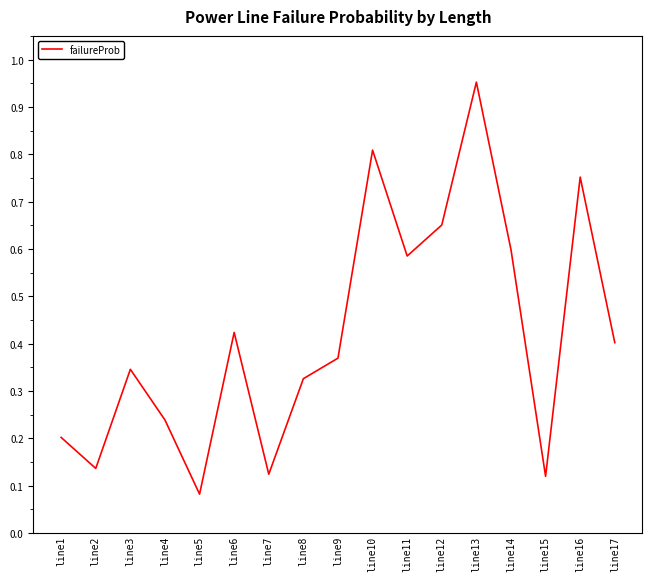

True or false: the data shows 1.6 at line13.

False